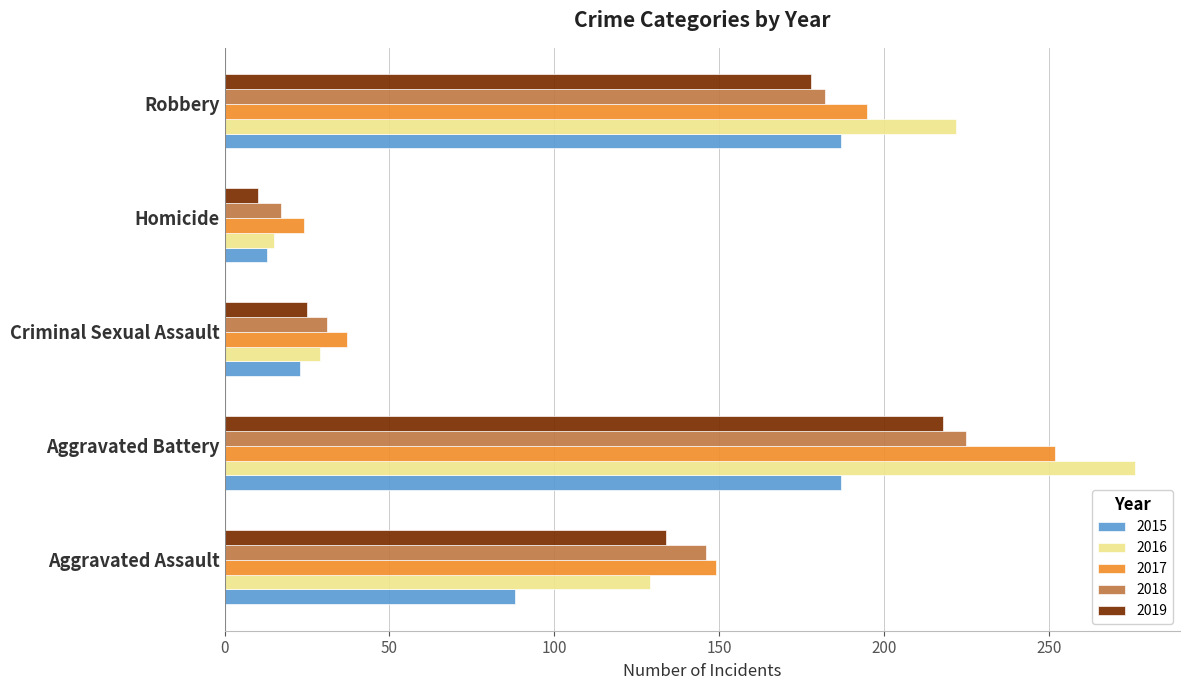

What is the minimum value for 2016?

15